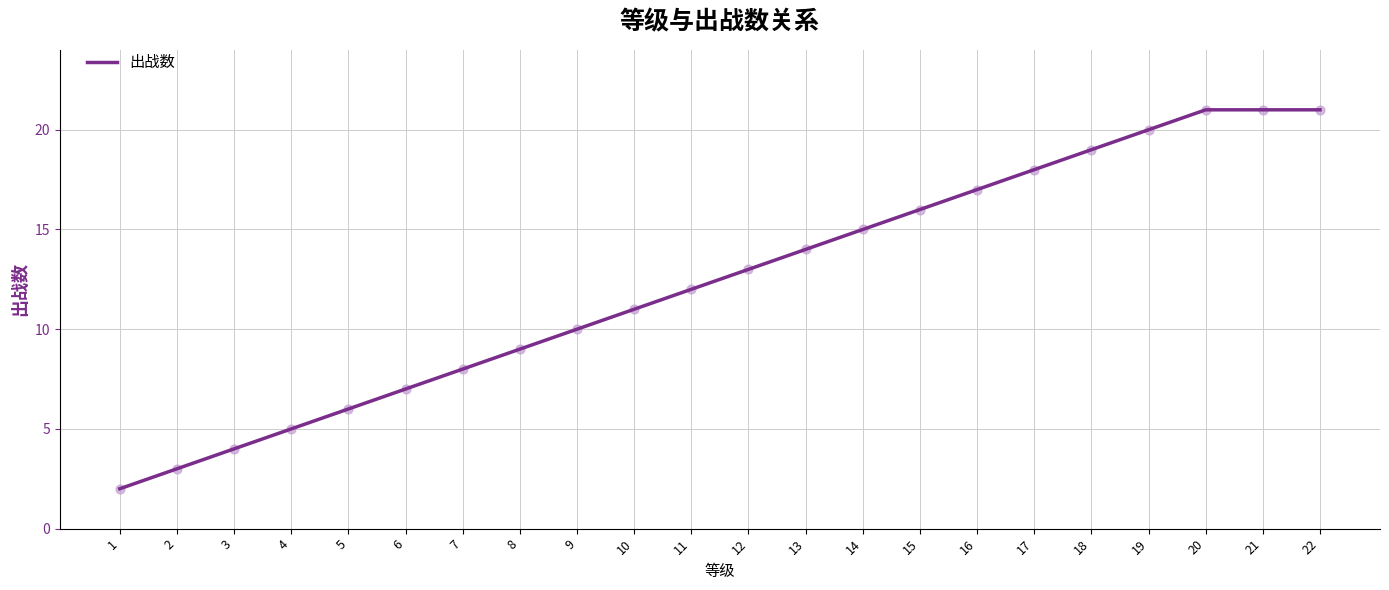

What is the change in value from 6 to 12?

+6